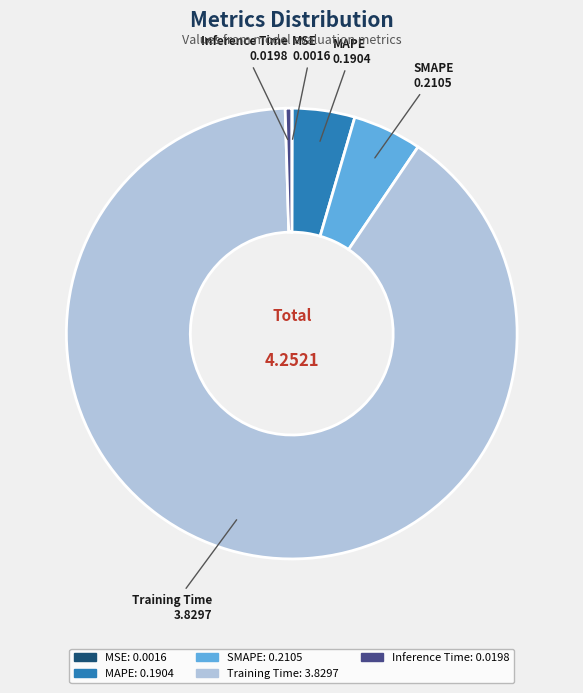

Combined, do Inference Time and MAPE account for over 50%?

No